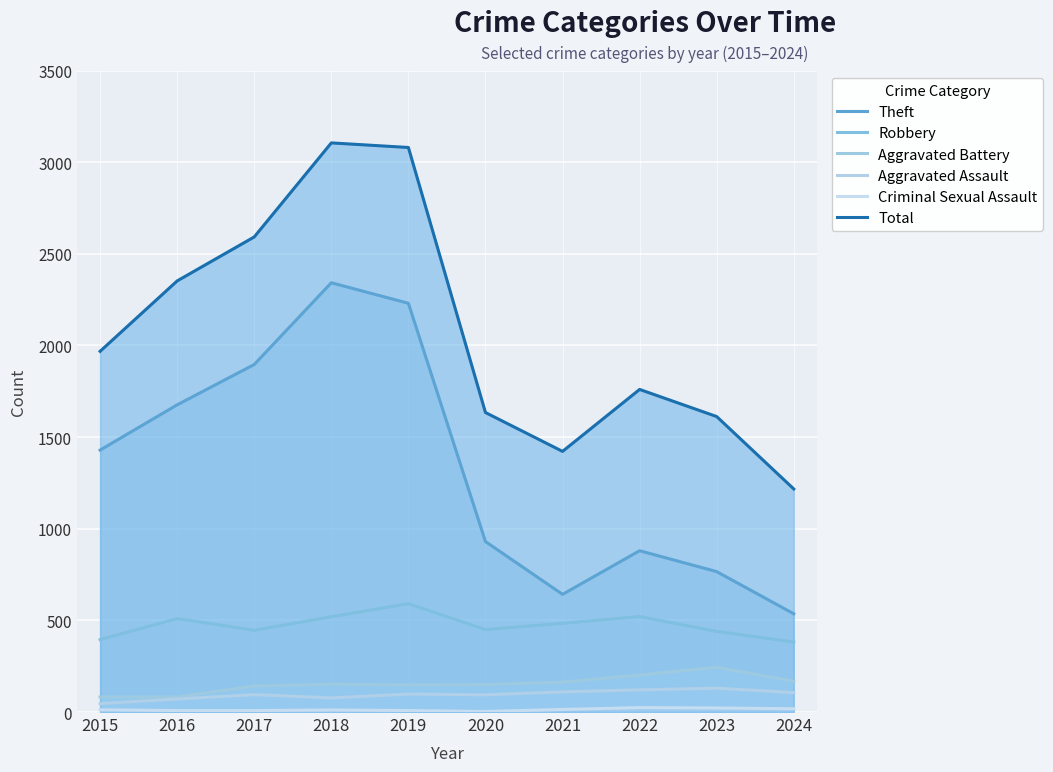

Between 2016 and 2023, which series saw the biggest shift?

Theft